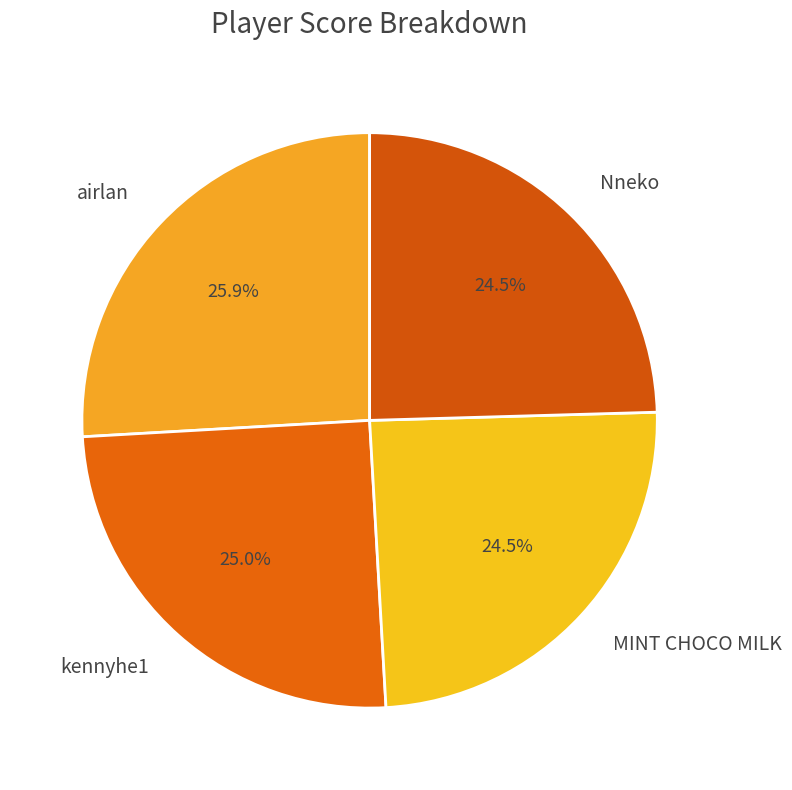

Is it true that Nneko is 34% of the pie?

False